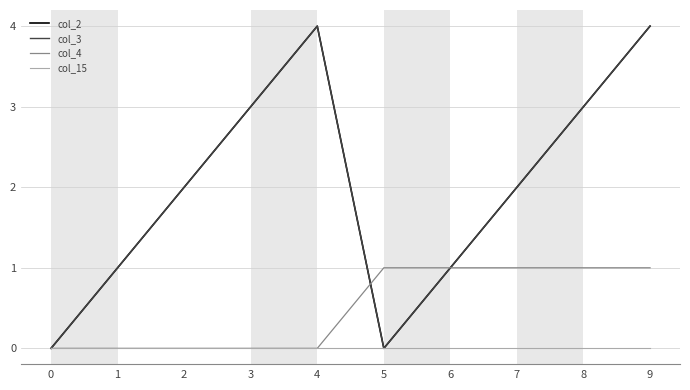

True or false: col_15 has more than 2 interior local peaks.

False